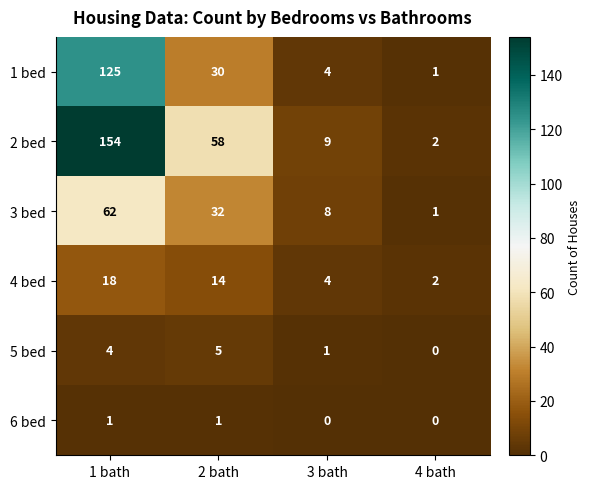

Which series has the largest range (max minus min)?

2 bed